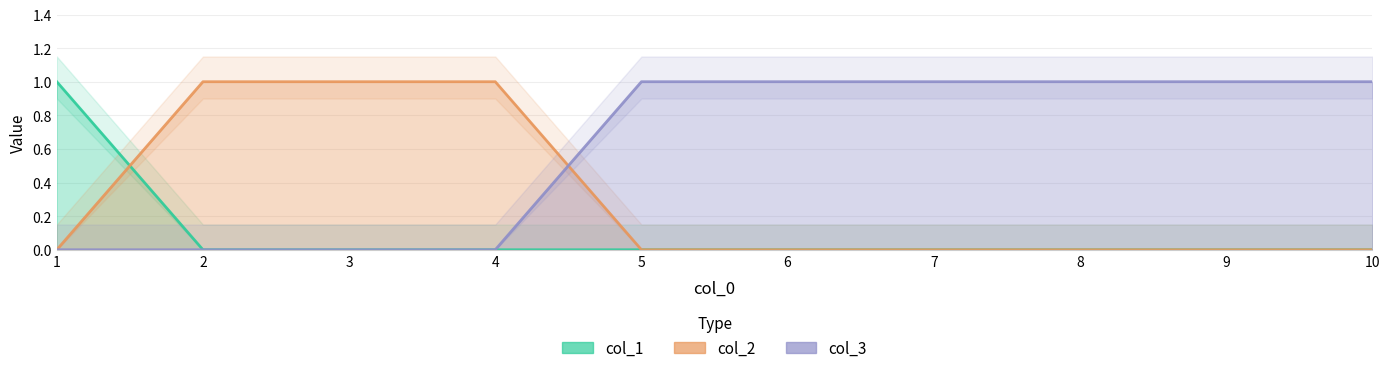

Between 6 and 7, which series saw the biggest shift?

col_1